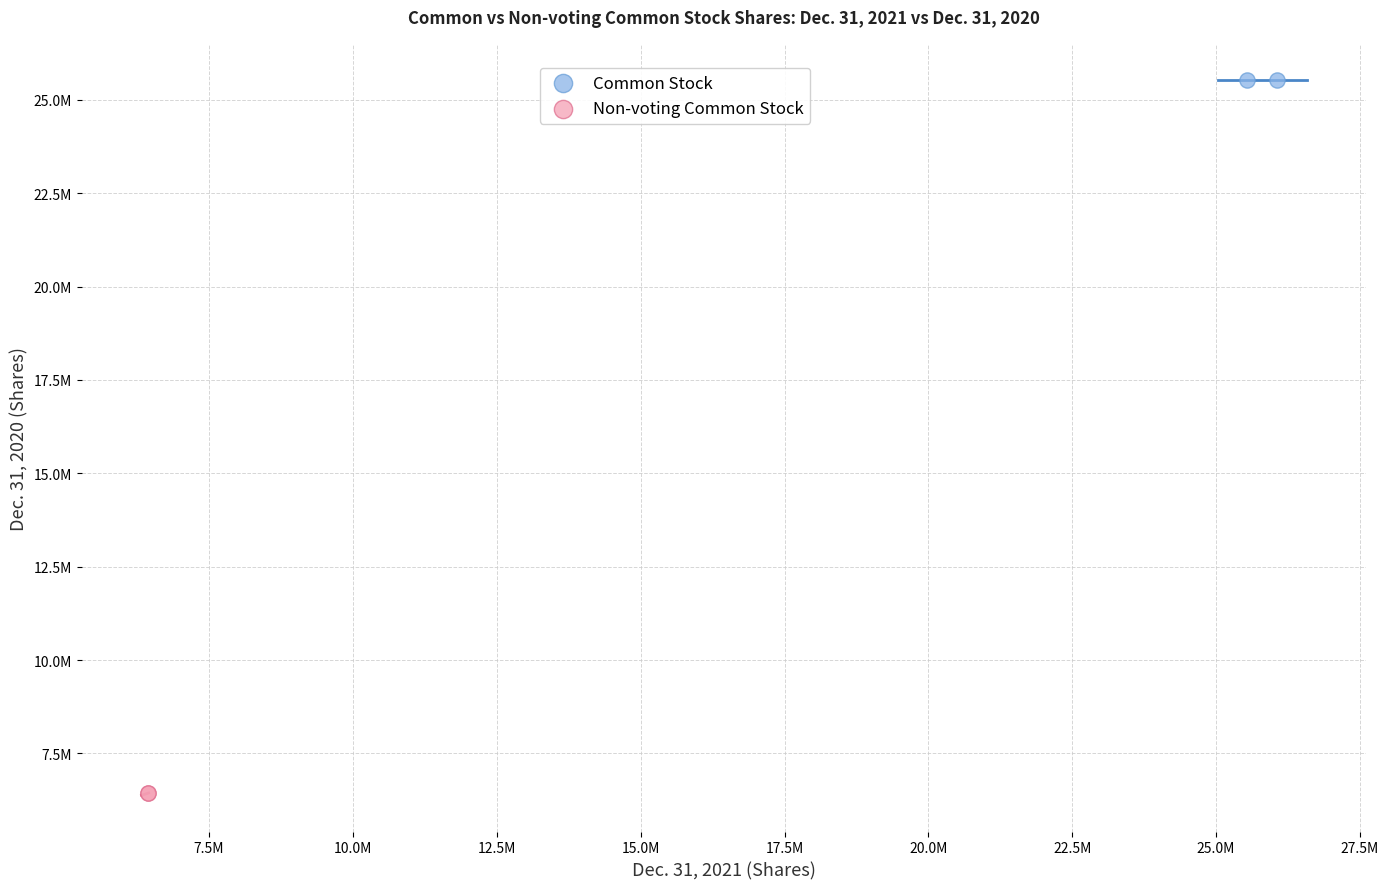

What are all the series names shown in the legend?

Common Stock, Non-voting Common Stock